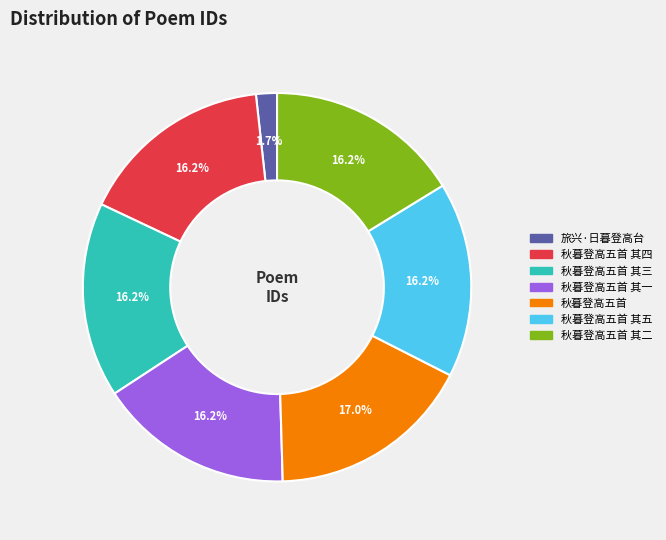

Does any single category account for the majority?

No